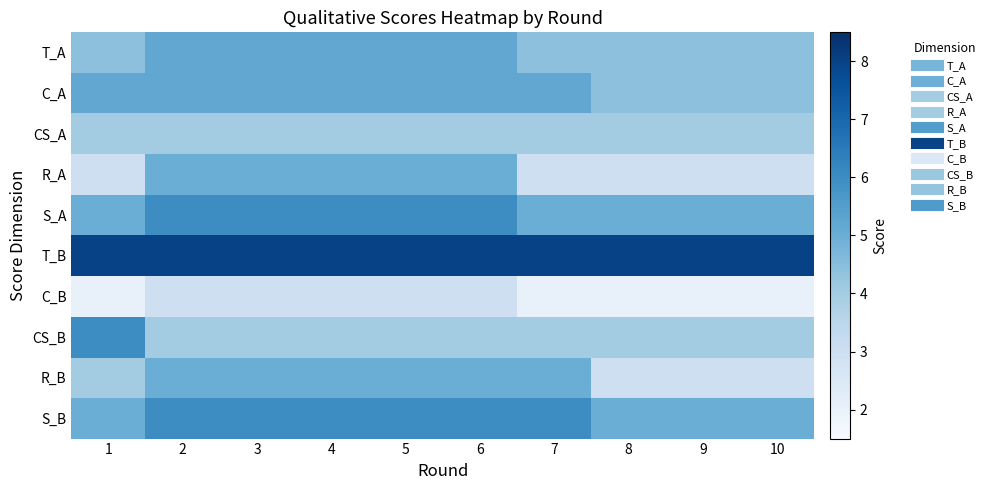

Reading left to right, what are all the values shown in this chart?

T_A: 1=4.4	2=5.2	3=5.2	4=5.2	5=5.2	6=5.2	7=4.4	8=4.4	9=4.4	10=4.4
C_A: 1=5.2	2=5.2	3=5.2	4=5.2	5=5.2	6=5.2	7=5.2	8=4.4	9=4.4	10=4.4
CS_A: 1=4.0	2=4.0	3=4.0	4=4.0	5=4.0	6=4.0	7=4.0	8=4.0	9=4.0	10=4.0
R_A: 1=3.0	2=5.0	3=5.0	4=5.0	5=5.0	6=5.0	7=3.0	8=3.0	9=3.0	10=3.0
S_A: 1=5.0	2=6.0	3=6.0	4=6.0	5=6.0	6=6.0	7=5.0	8=5.0	9=5.0	10=5.0
T_B: 1=8.0	2=8.0	3=8.0	4=8.0	5=8.0	6=8.0	7=8.0	8=8.0	9=8.0	10=8.0
C_B: 1=2.0	2=3.0	3=3.0	4=3.0	5=3.0	6=3.0	7=2.0	8=2.0	9=2.0	10=2.0
CS_B: 1=6.0	2=4.0	3=4.0	4=4.0	5=4.0	6=4.0	7=4.0	8=4.0	9=4.0	10=4.0
R_B: 1=4.0	2=5.0	3=5.0	4=5.0	5=5.0	6=5.0	7=5.0	8=3.0	9=3.0	10=3.0
S_B: 1=5.0	2=6.0	3=6.0	4=6.0	5=6.0	6=6.0	7=6.0	8=5.0	9=5.0	10=5.0